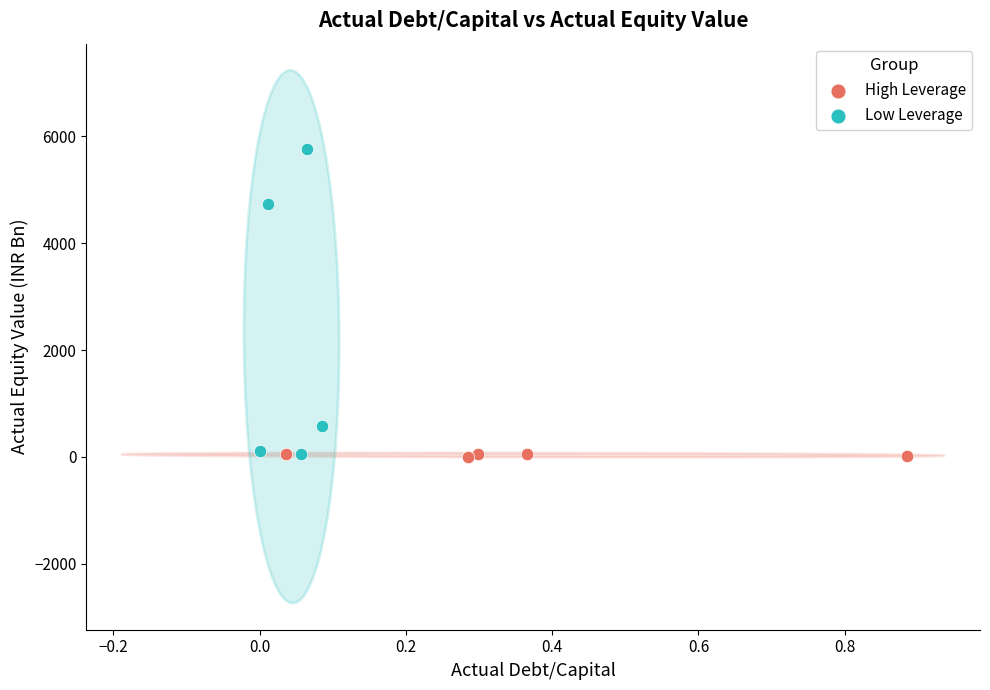

Which series has the largest Y range (max minus min)?

Low Leverage